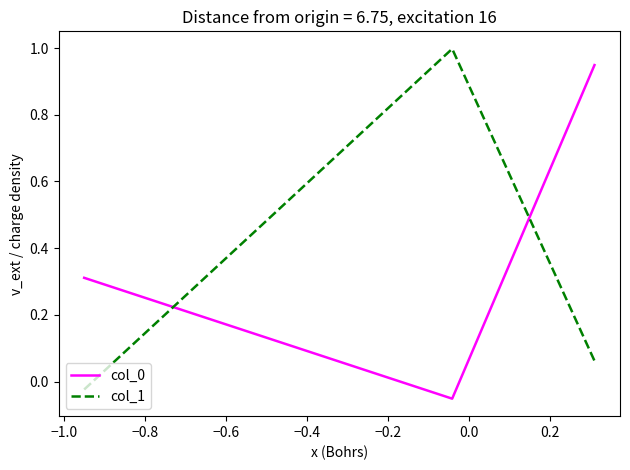

What is the difference between the maximum and minimum values in the col_1 series?

1.0